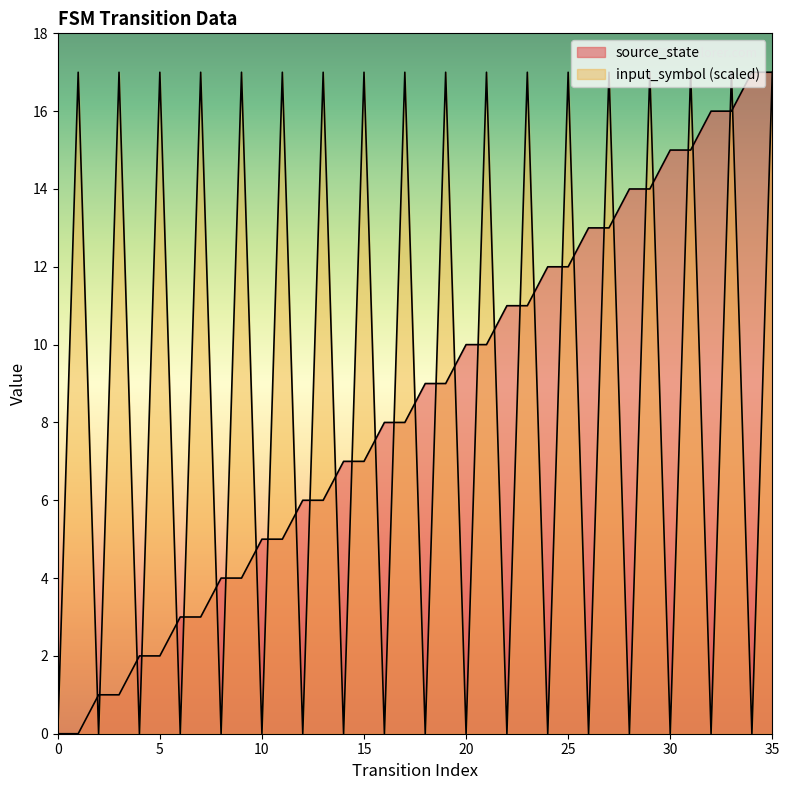

The input_symbol_num series shows 17 at 21. True or false?

True